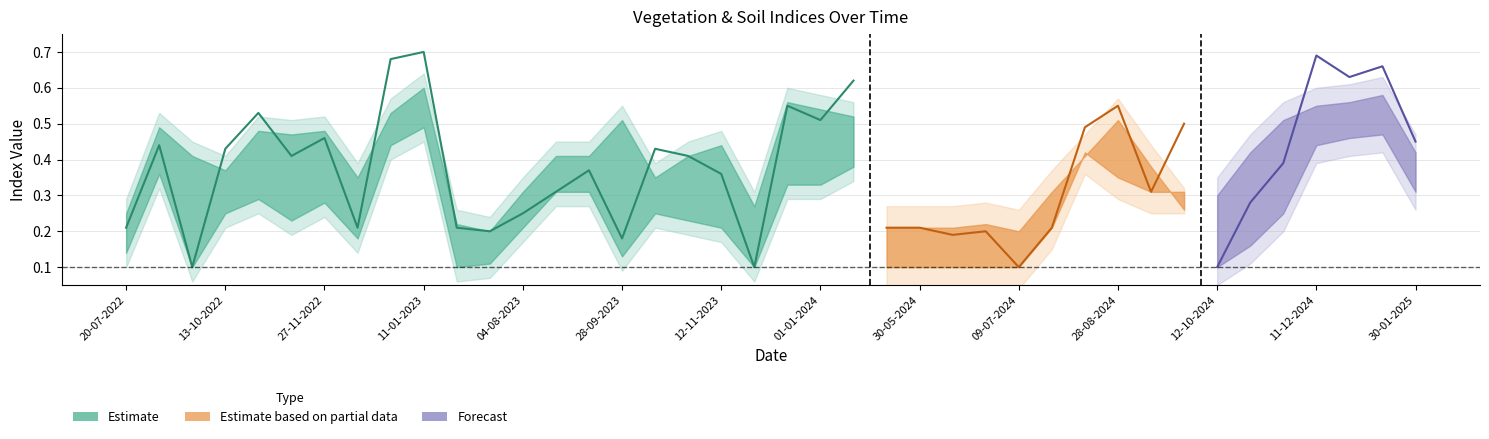

The chart shows a value of 0.8 at 01-01-2024. True or false?

False